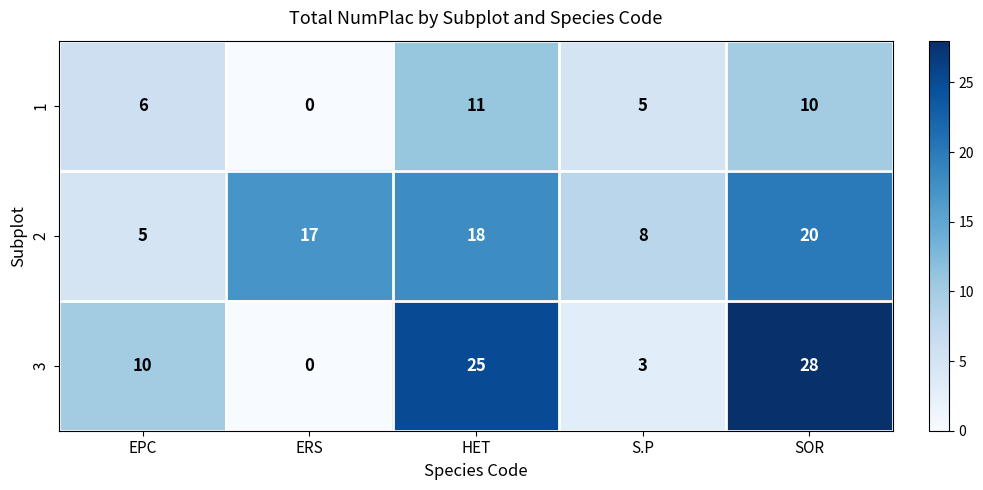

What is the difference between the second highest and second lowest values in the 3 series?

22